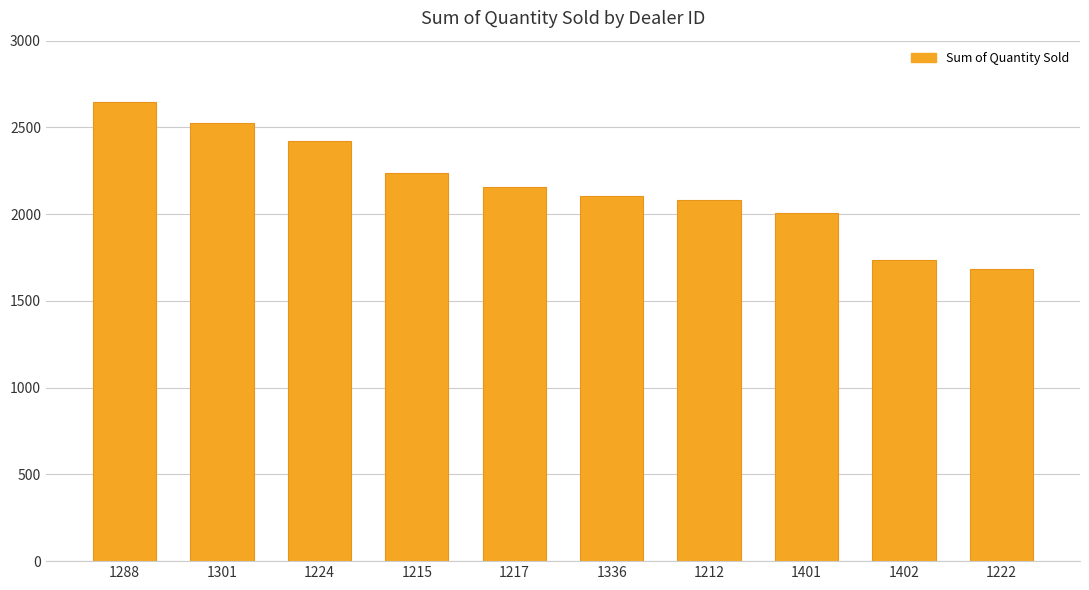

Which label corresponds to the largest value in the chart?

1288